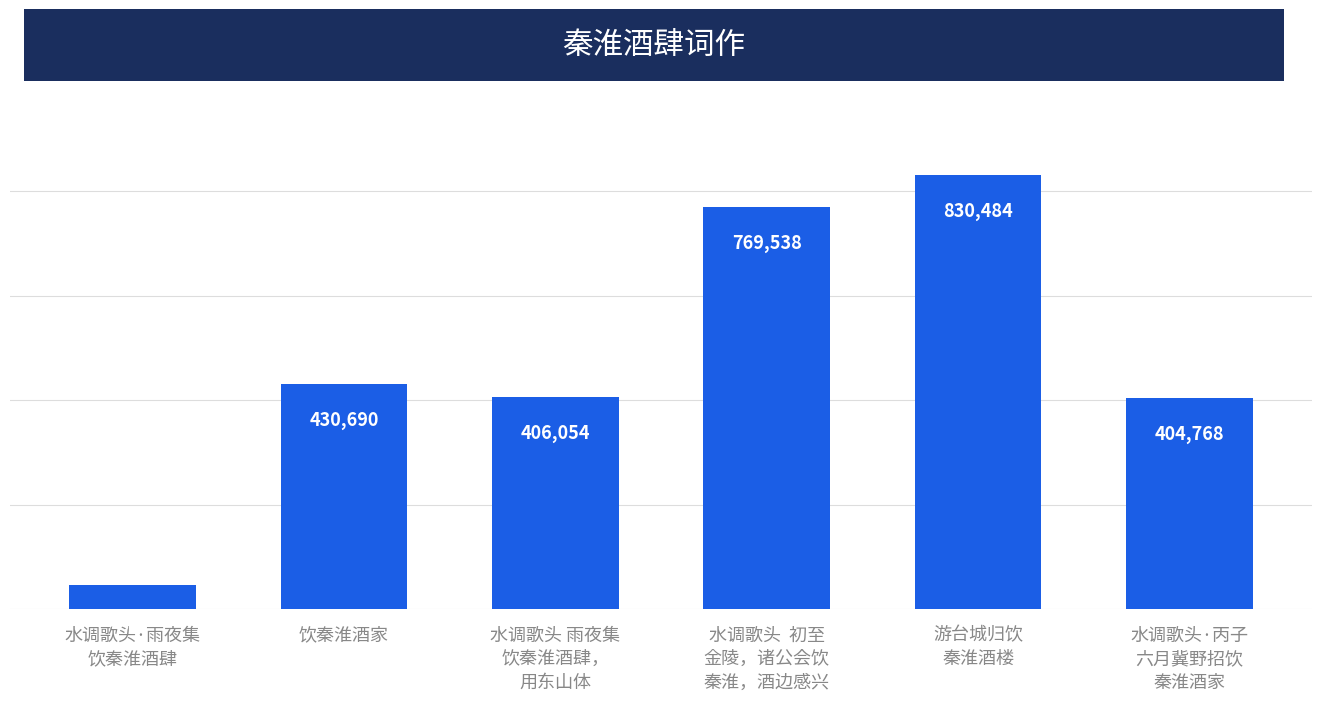

What is the label of the 3rd bar from the right?

水调歌头  初至
金陵，诸公会饮
秦淮，酒边感兴